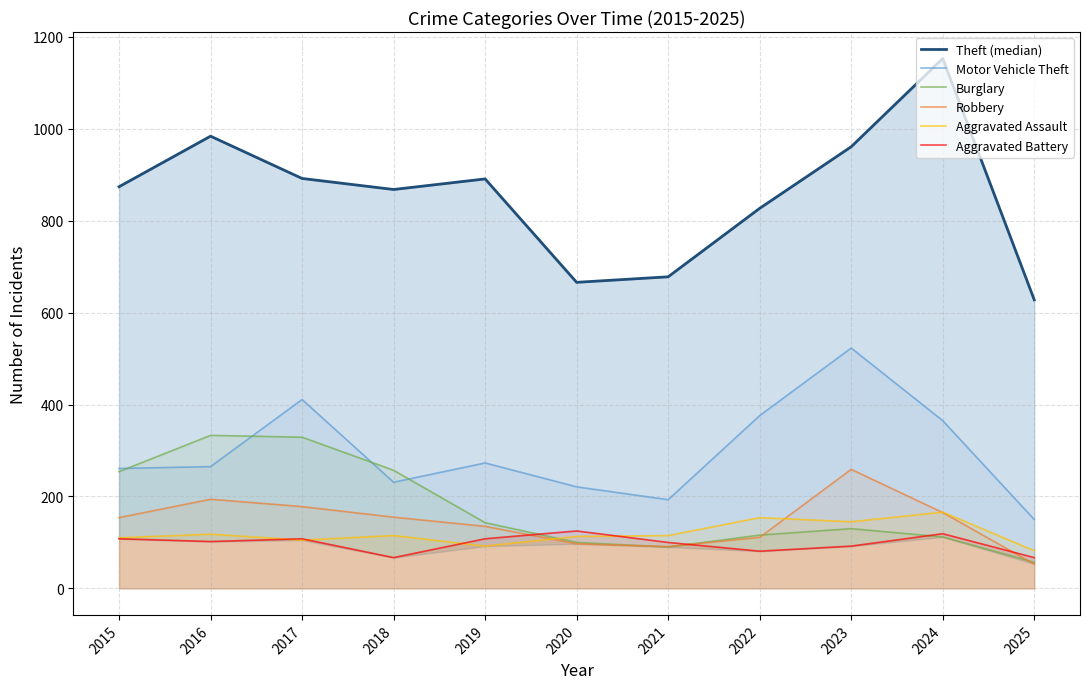

Read the Robbery value at 2024, to the nearest 5.

165